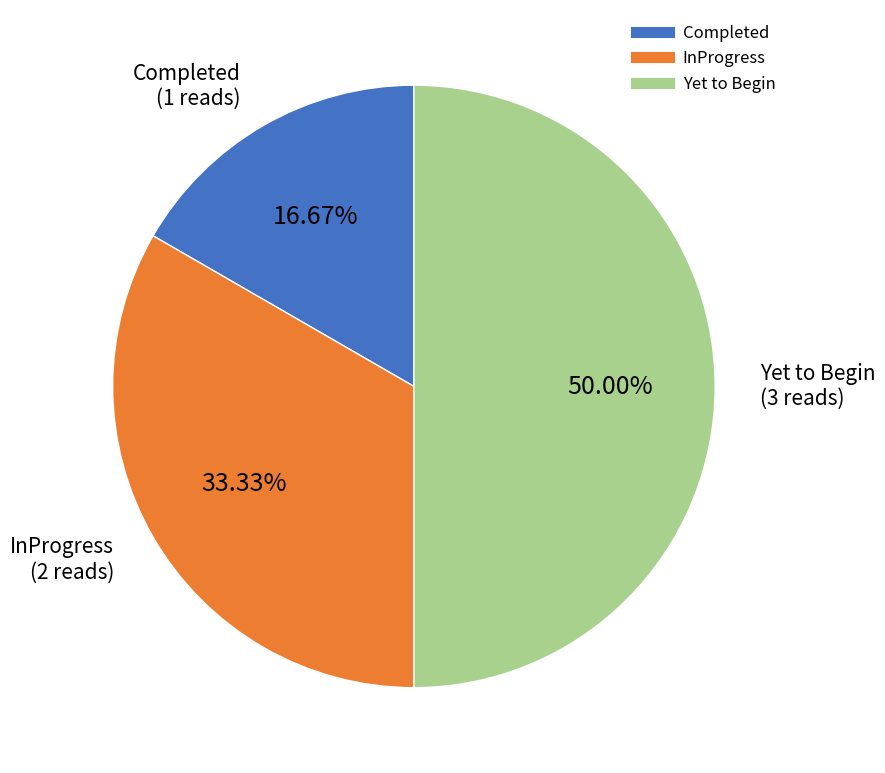

Does InProgress represent more than half of the total?

No